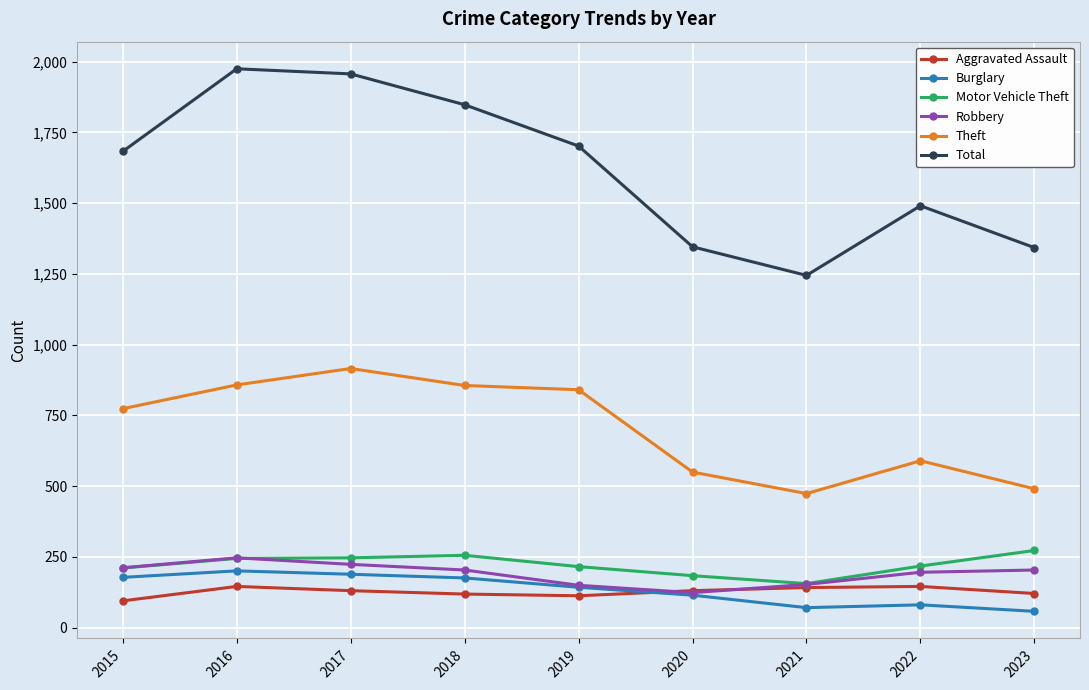

How many data points does each series have?

9